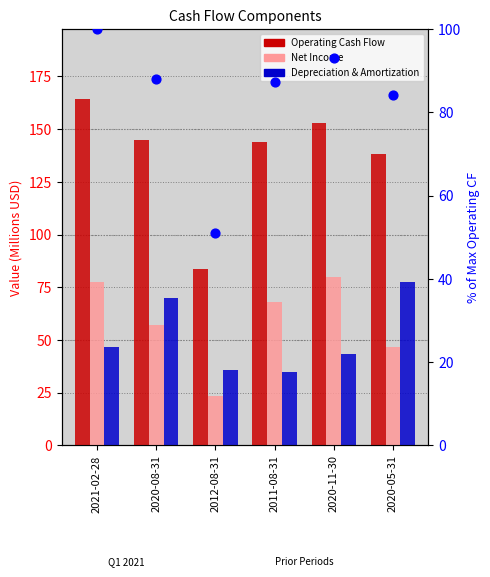

Which series reaches the minimum Y coordinate?

Net Income